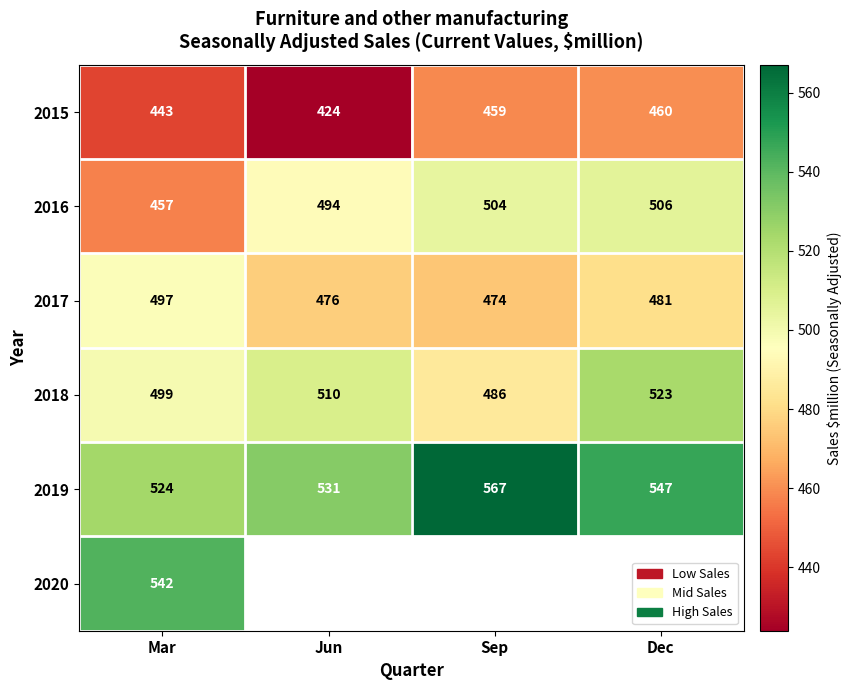

Between Jun and Mar, which is larger?

Mar